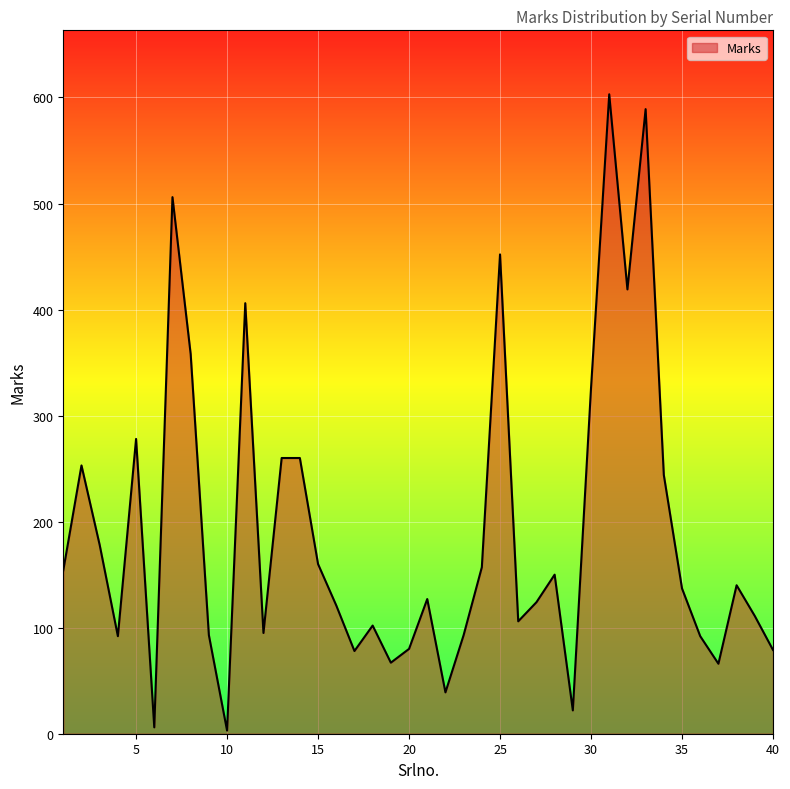

What is the greatest value displayed?

603